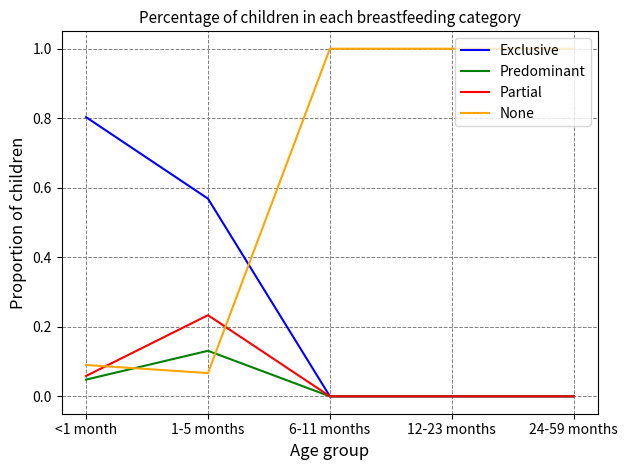

Rank the series by their maximum value, from lowest to highest.

Predominant, Partial, Exclusive, None